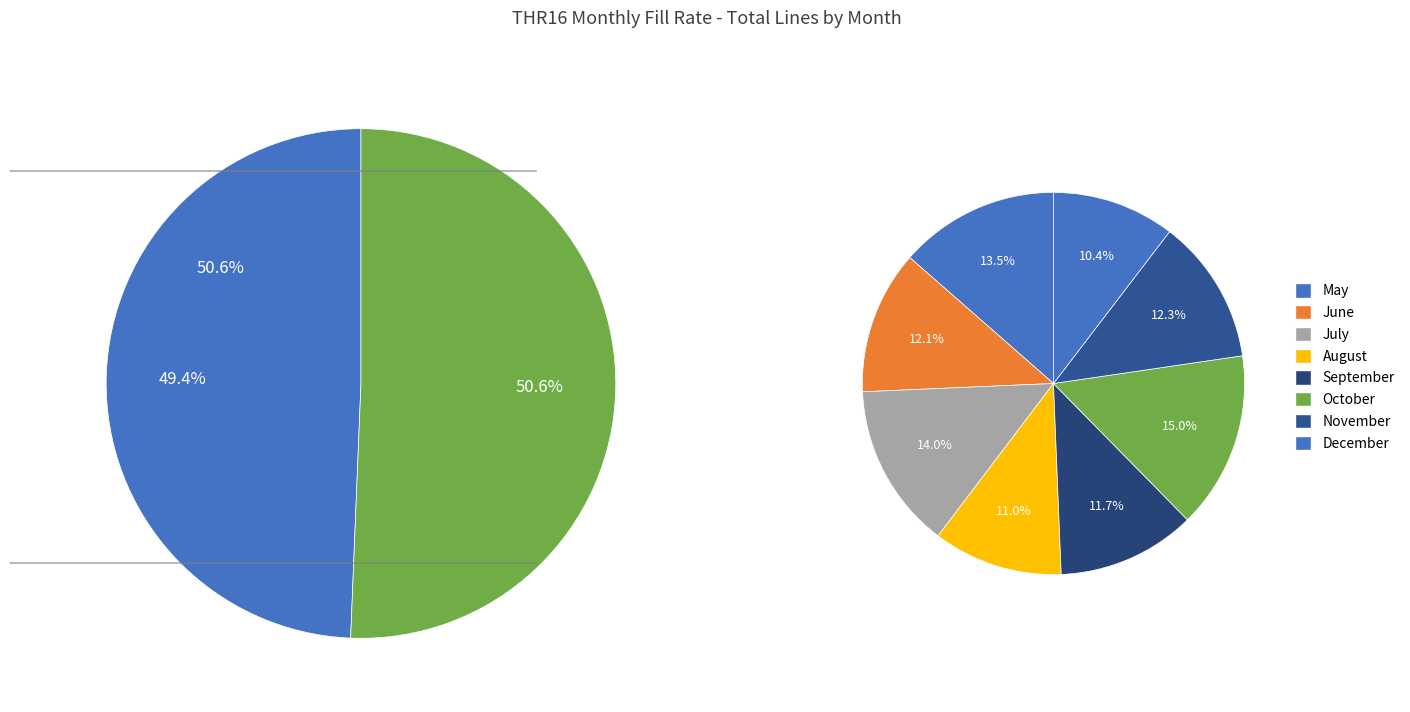

How many slices are in this pie chart?

8